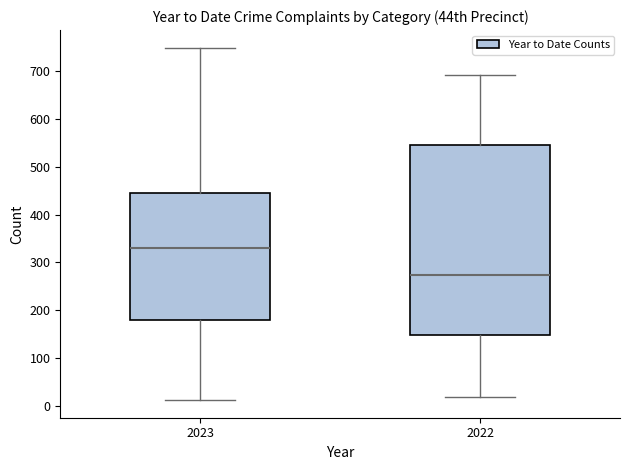

Reading left to right, transcribe this box plot: for each box, give where its median line is, the range the box spans, and where its two whiskers end, as read against the y-axis. The values are not printed on the chart, so give them approximately, as read against the axis.

2023: median 330, box 180 to 450, whiskers 10 to 750
2022: median 270, box 150 to 540, whiskers 20 to 690